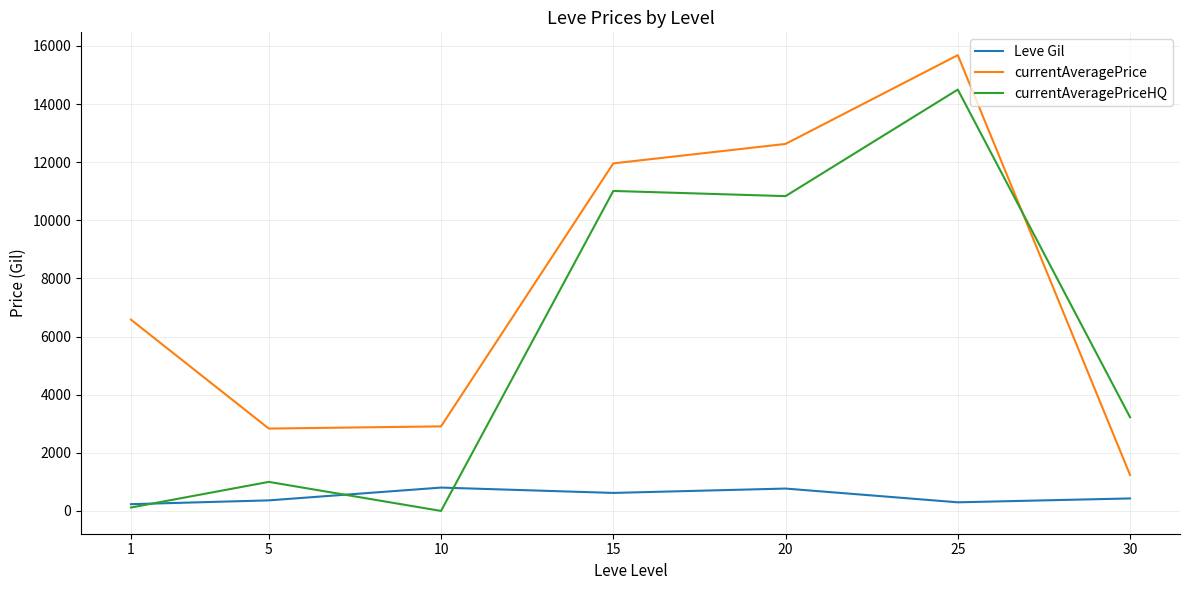

List the series in order of their overall mean, lowest first.

Leve Gil, currentAveragePriceHQ, currentAveragePrice